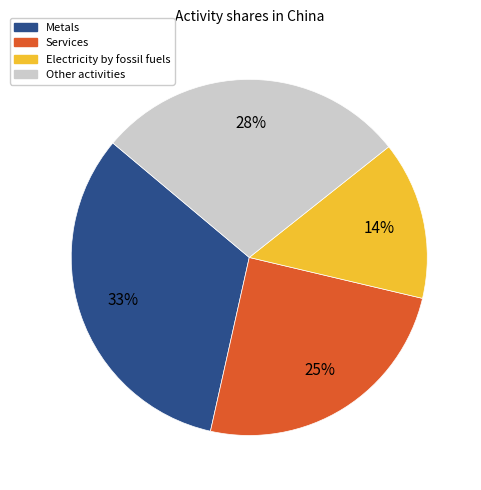

To the nearest percent, what is the average slice percentage?

25%